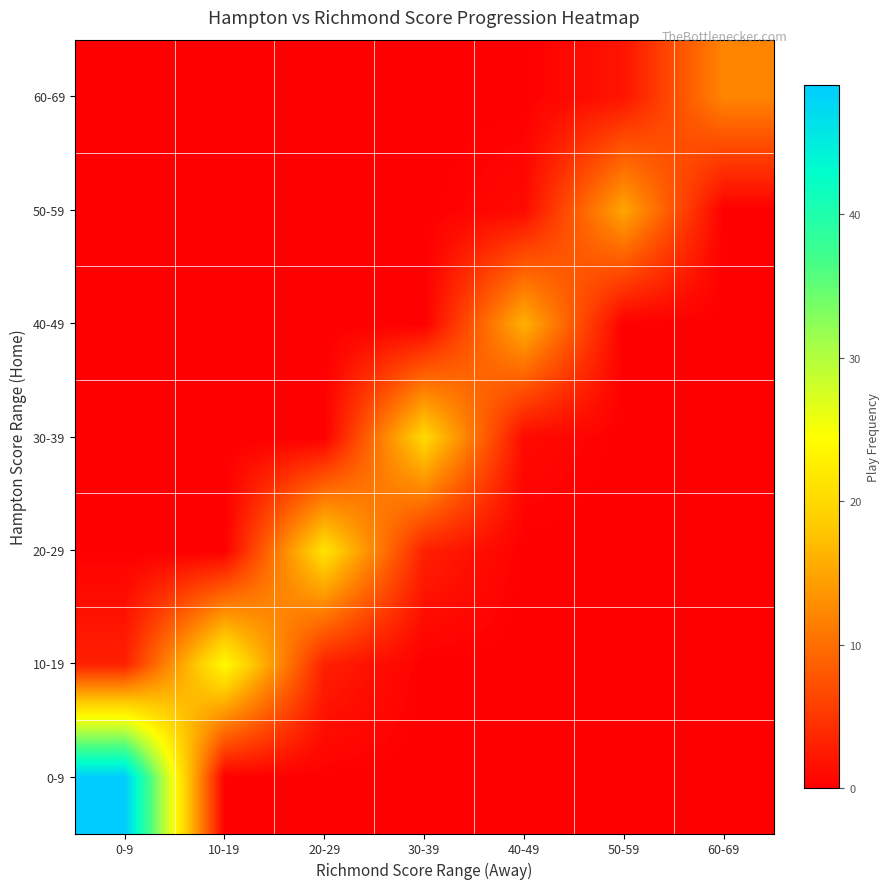

Which series has the widest spread of values?

0-9